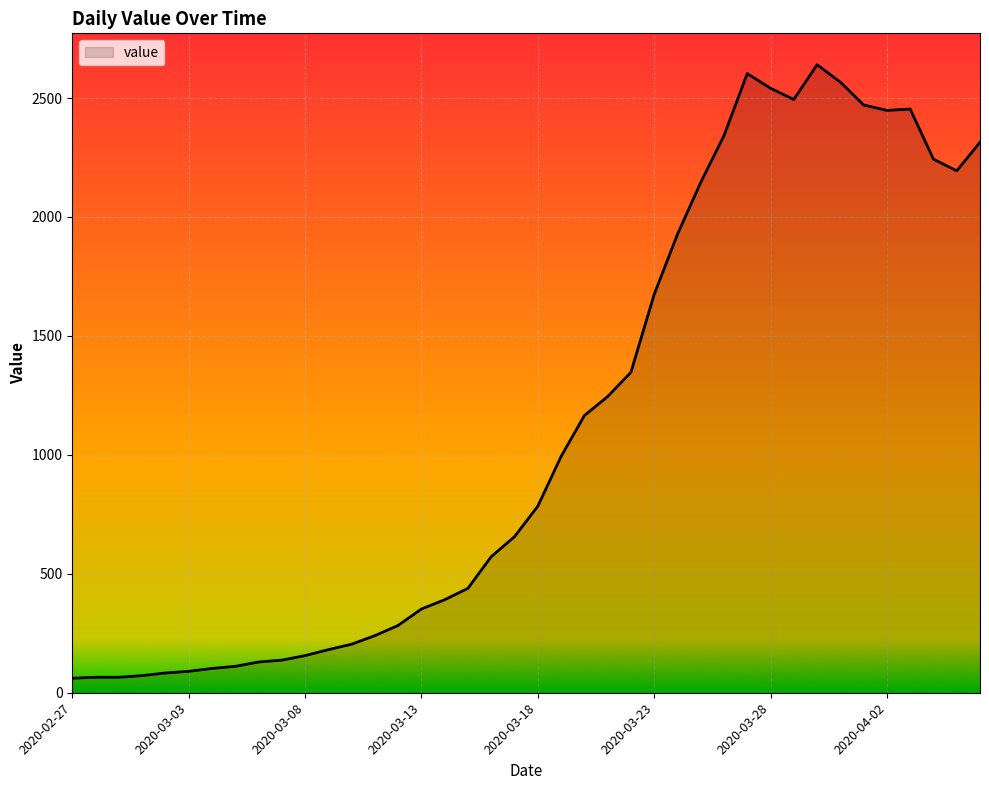

What is the minimum value shown in the chart?

61